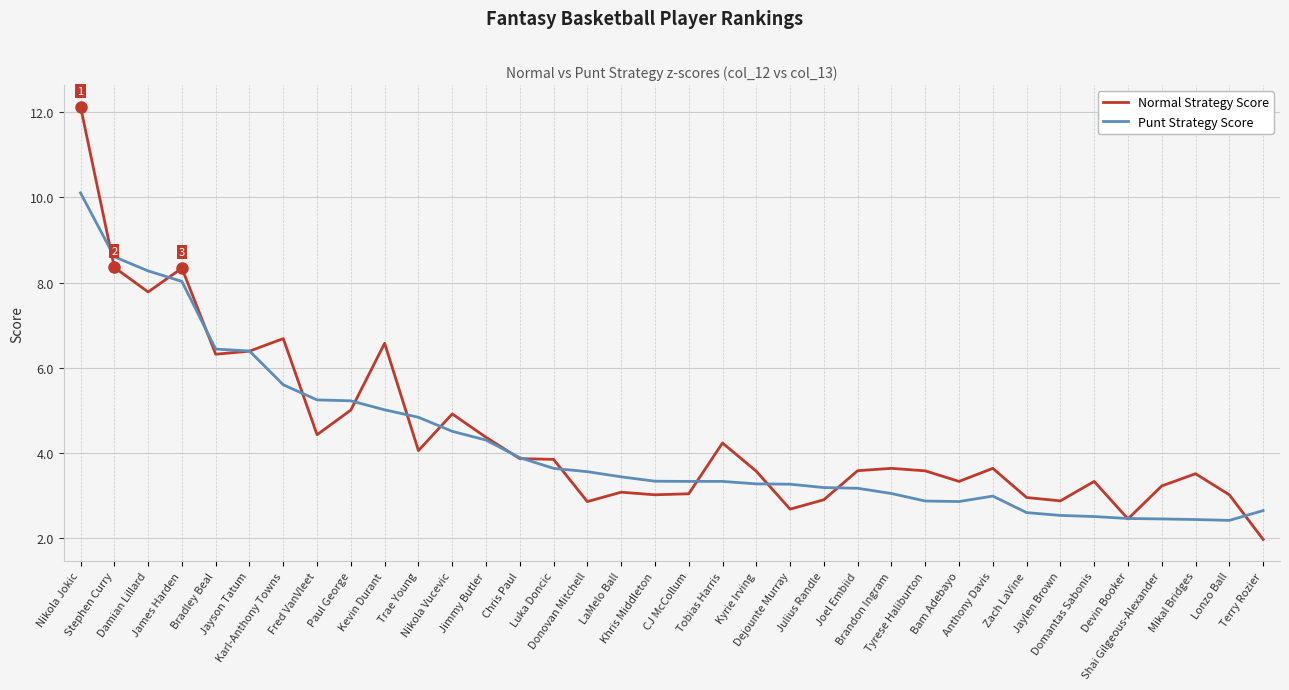

Which series has the widest spread of values?

Normal Strategy Score